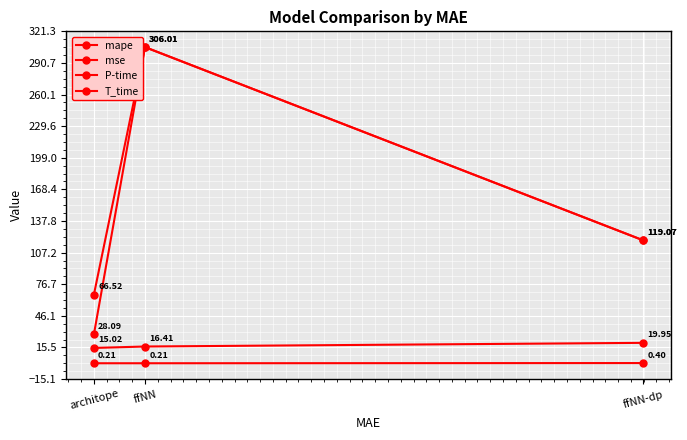

Is this an area chart (filled region under the line)?

No